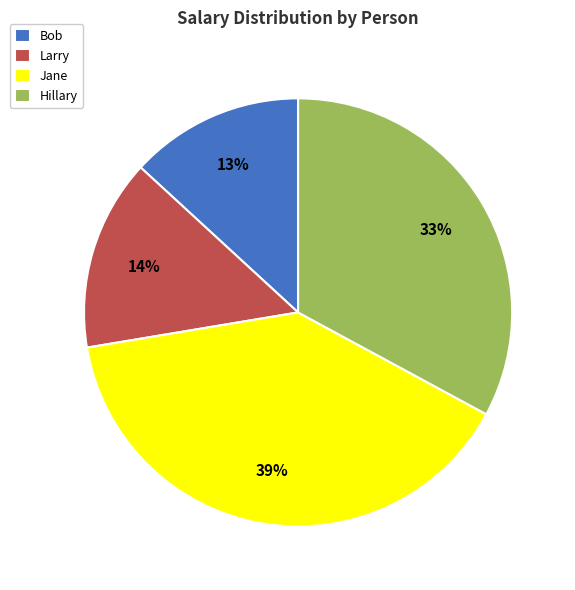

To the nearest percent, what percentage of the pie is Hillary?

33%